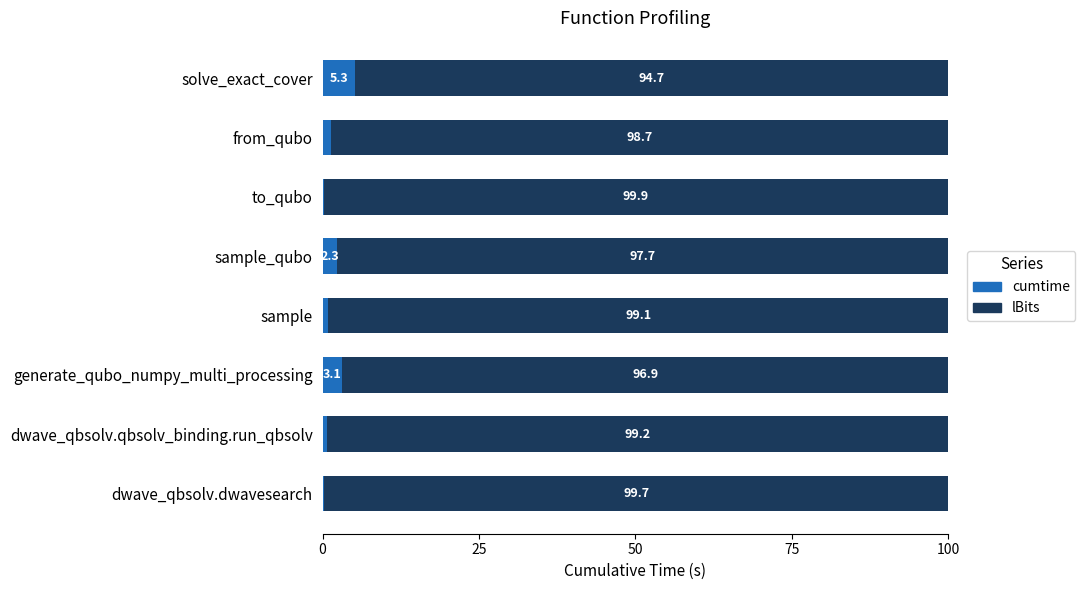

At which label does cumtime reach its peak?

solve_exact_cover